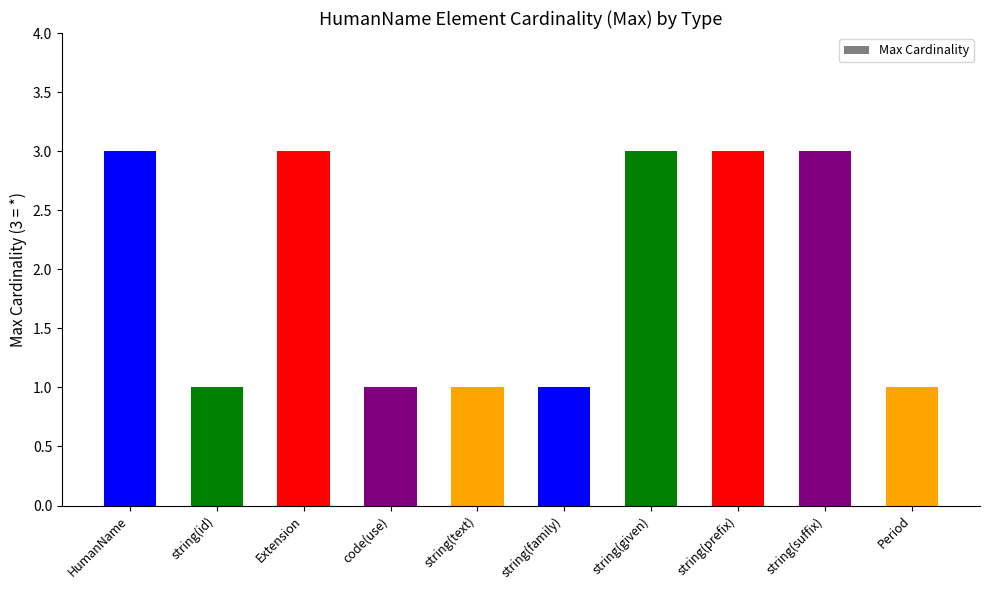

Does the chart contain stacked bars?

No